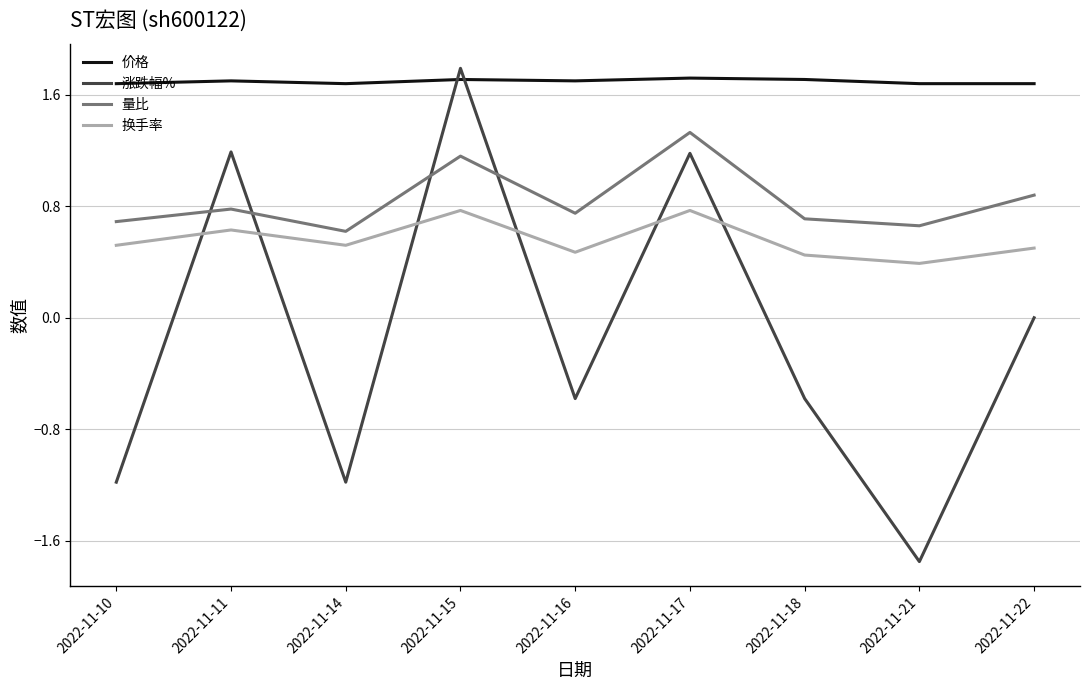

How many series are shown in this chart?

4